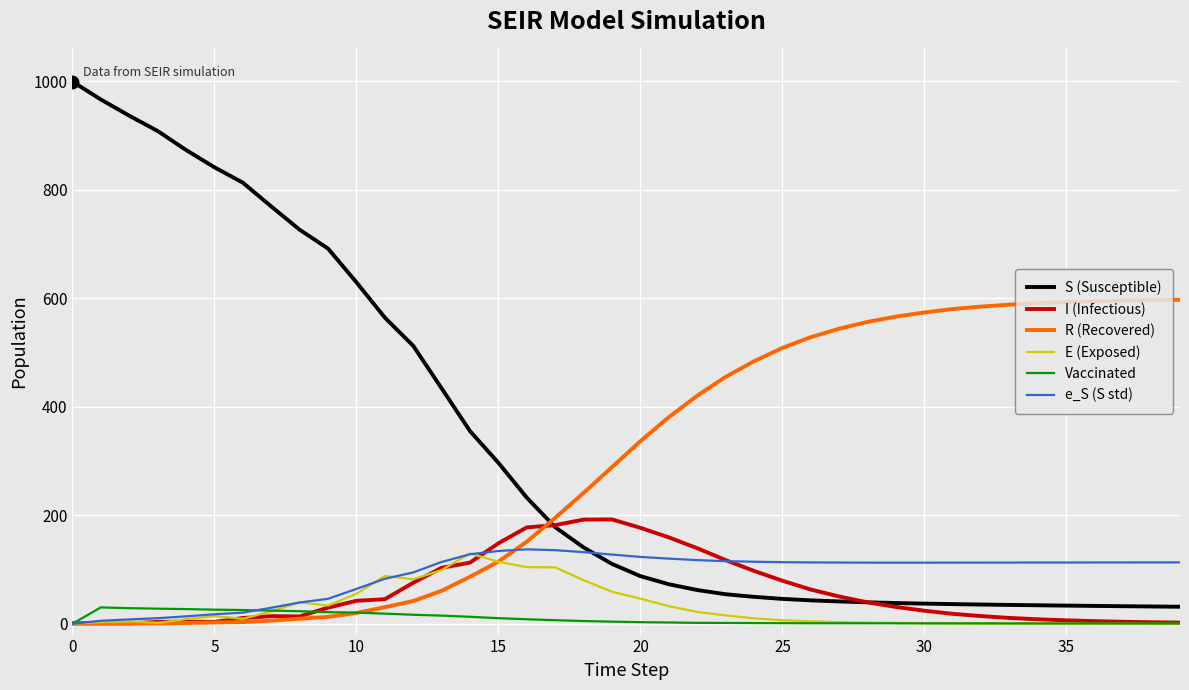

How many intersections are there between R (Recovered) and S (Susceptible)?

1